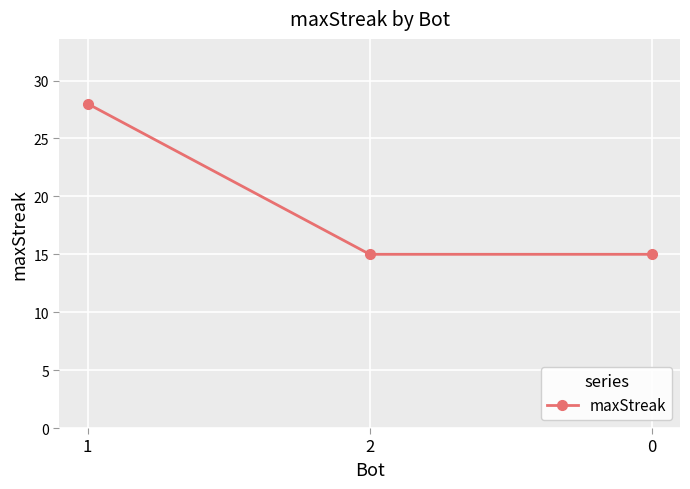

Reading right to left, what are all the values shown in this chart?

15	15	28